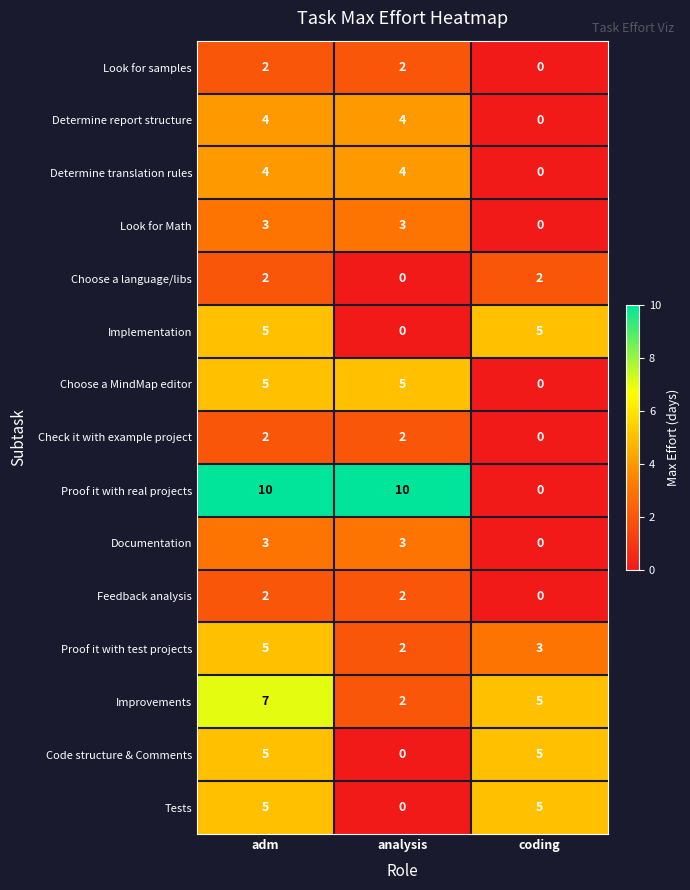

Between analysis and coding, which series saw the biggest shift?

Proof it with real projects